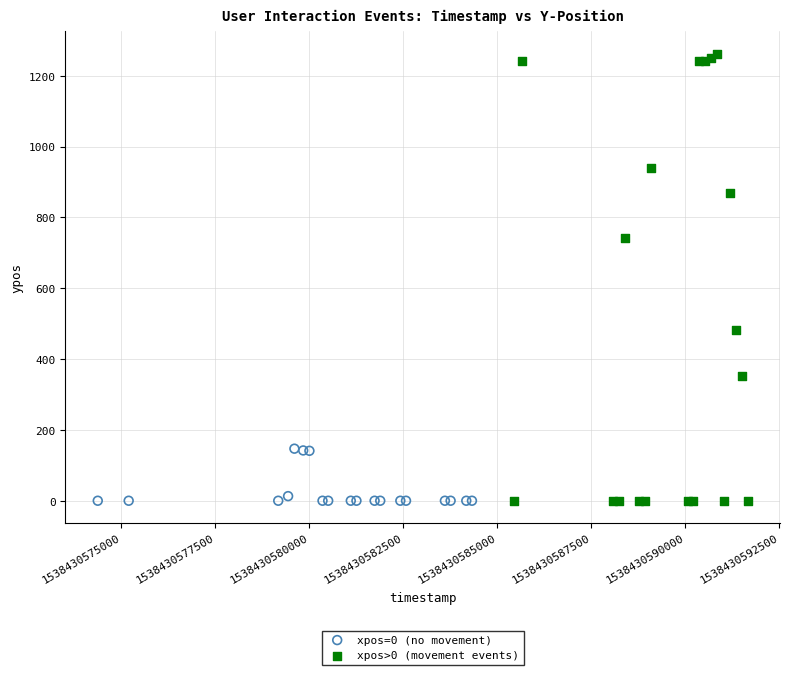

Which series has the largest Y range (max minus min)?

xpos>0 (movement events)